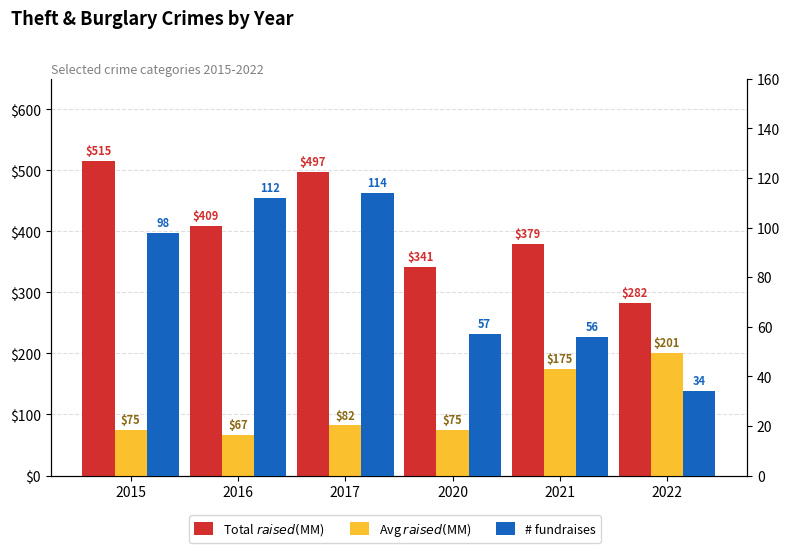

List the series in order of their peak value, lowest first.

# fundraises, Avg $ raised ($MM), Total $ raised ($MM)